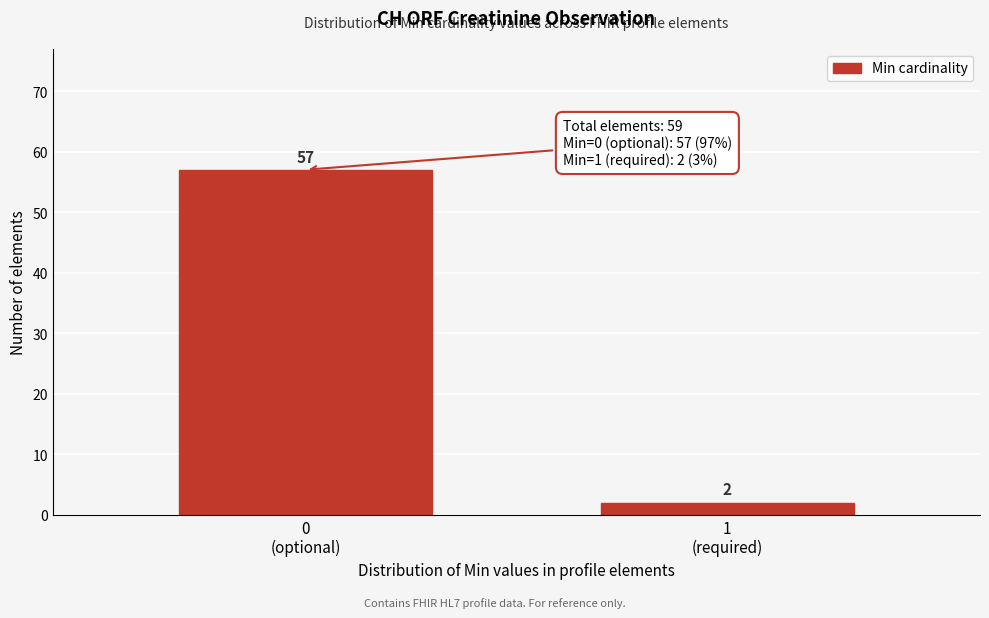

Reading left to right, list all the values displayed in this chart.

57	2